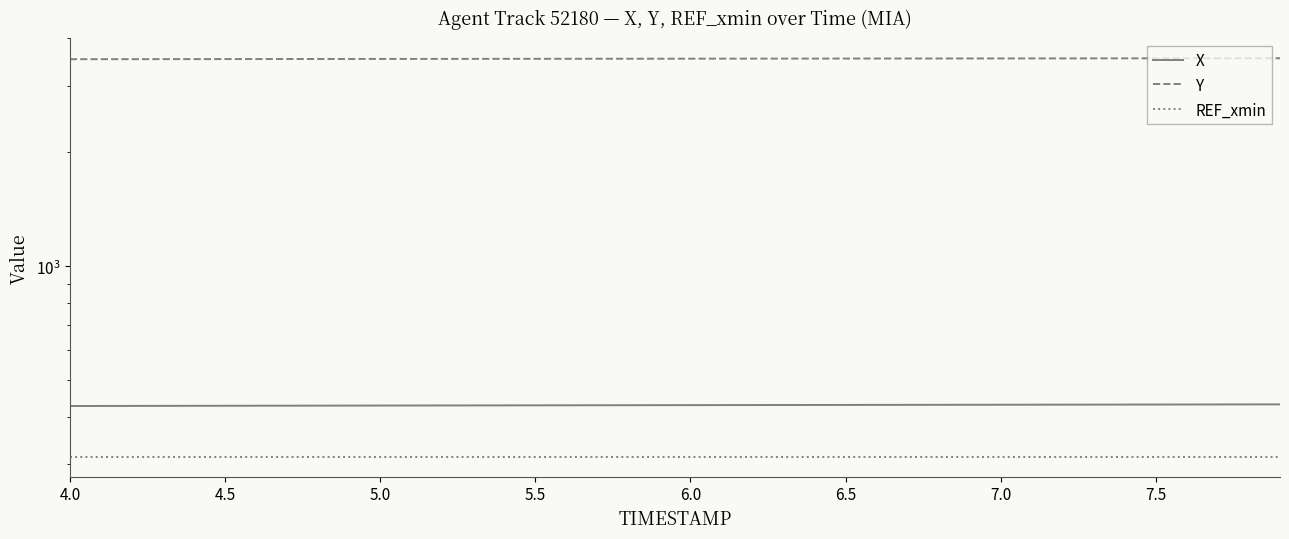

How many lines are shown in the chart?

3